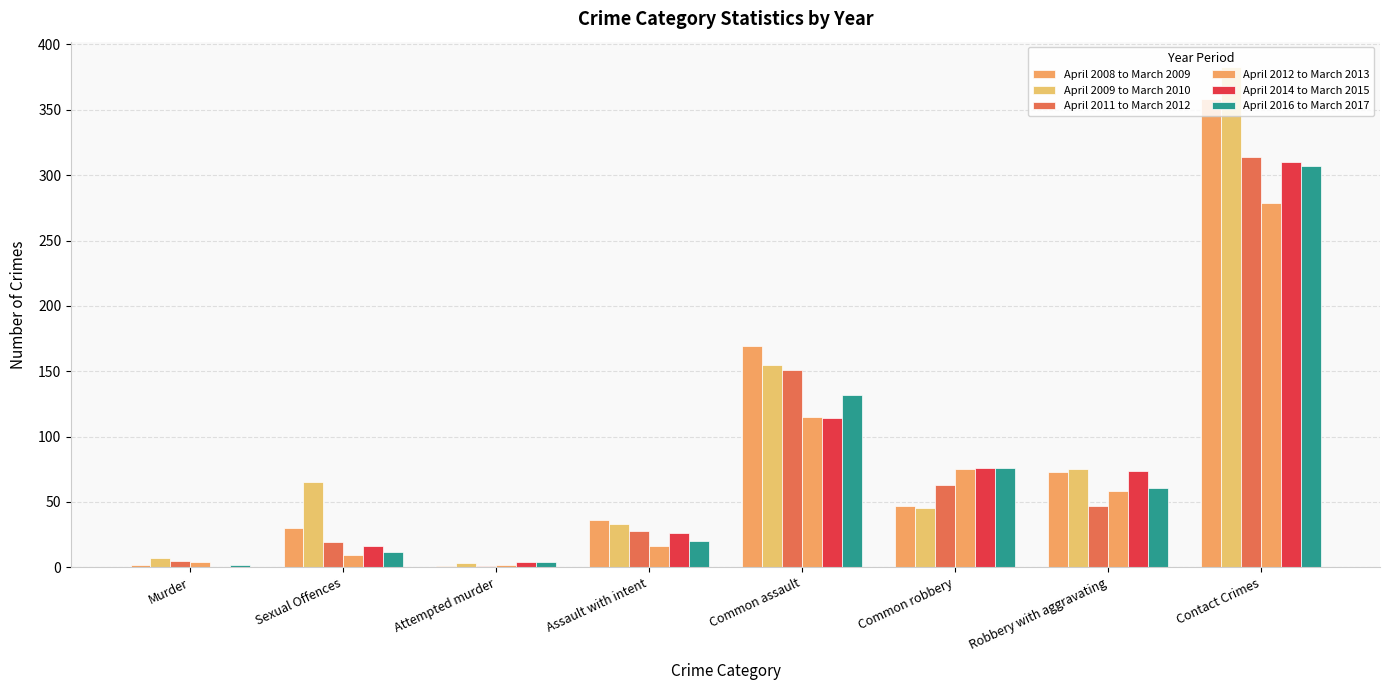

How many categories are shown in the chart?

8